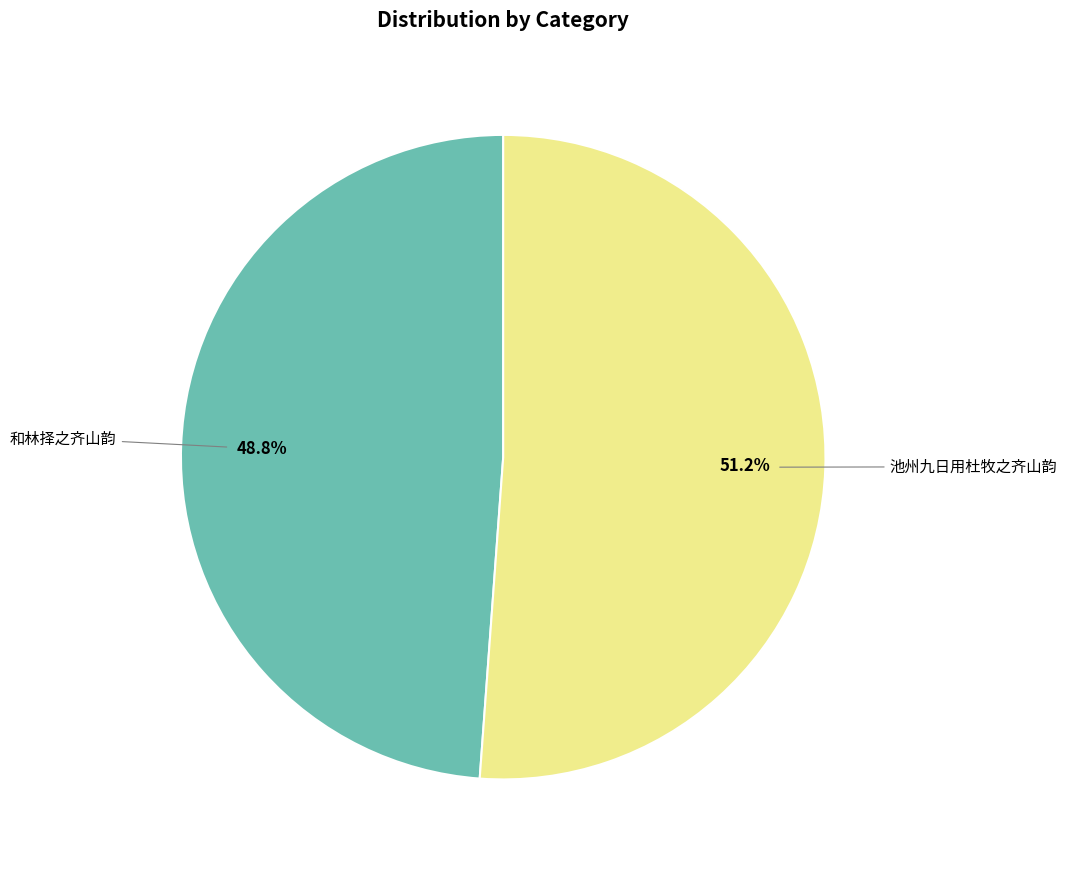

Is there a majority slice in this chart?

Yes